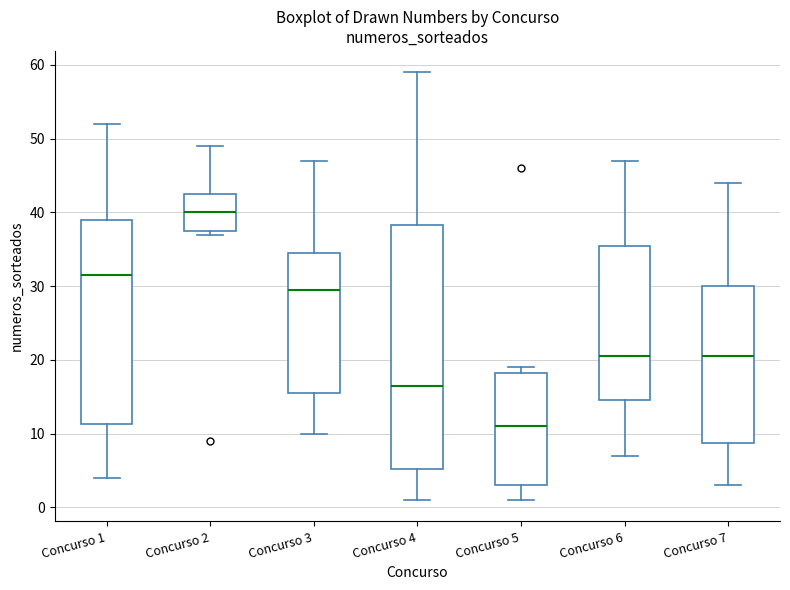

Which box's median line is the highest?

Concurso 2